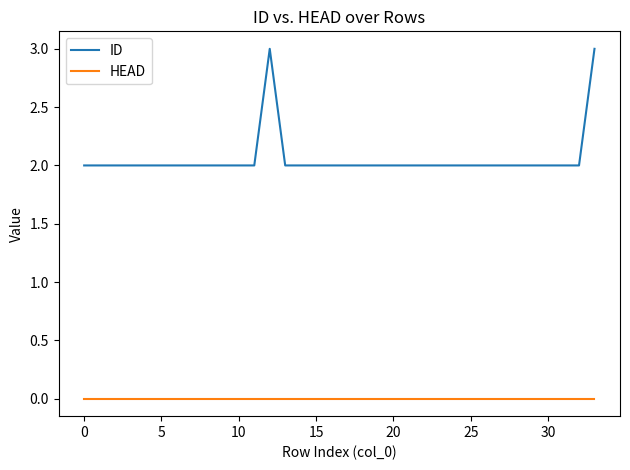

Which series has the widest spread of values?

ID